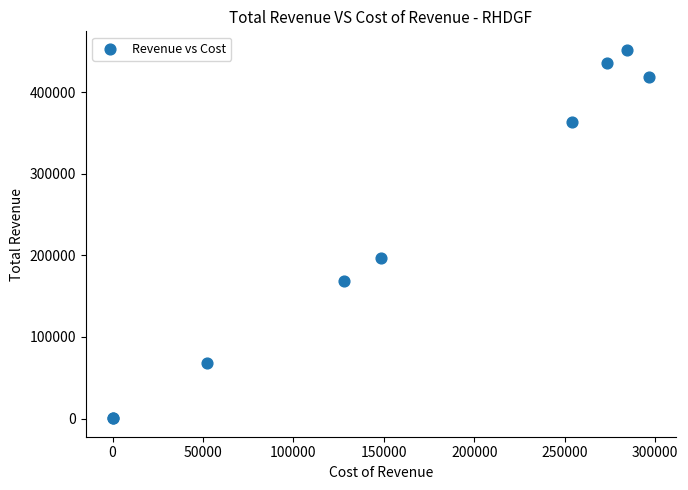

What Y value in the scatter plot is closest to 226200?

196900